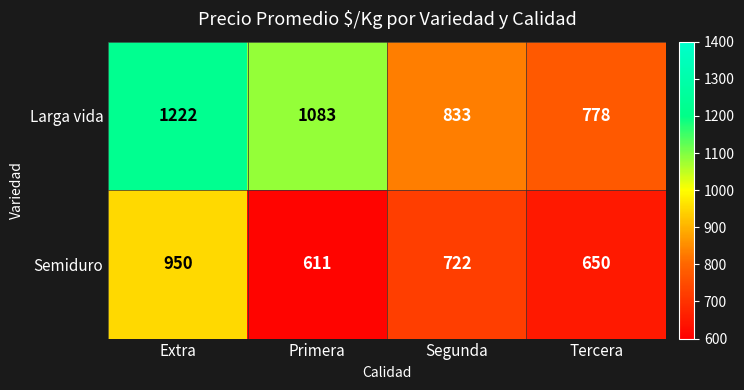

List the series in order of their peak value, lowest first.

Semiduro, Larga vida